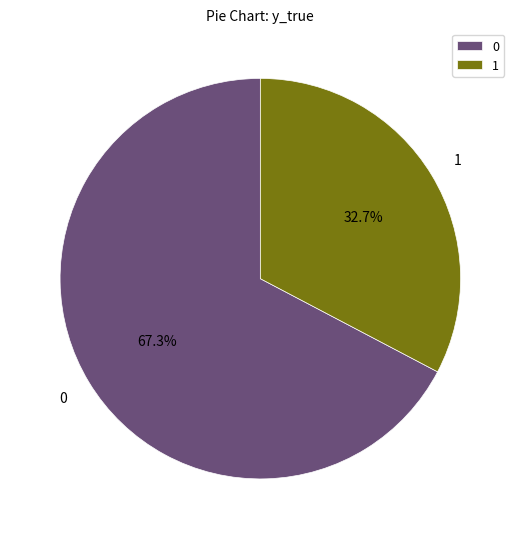

How many slices are in this pie chart?

2